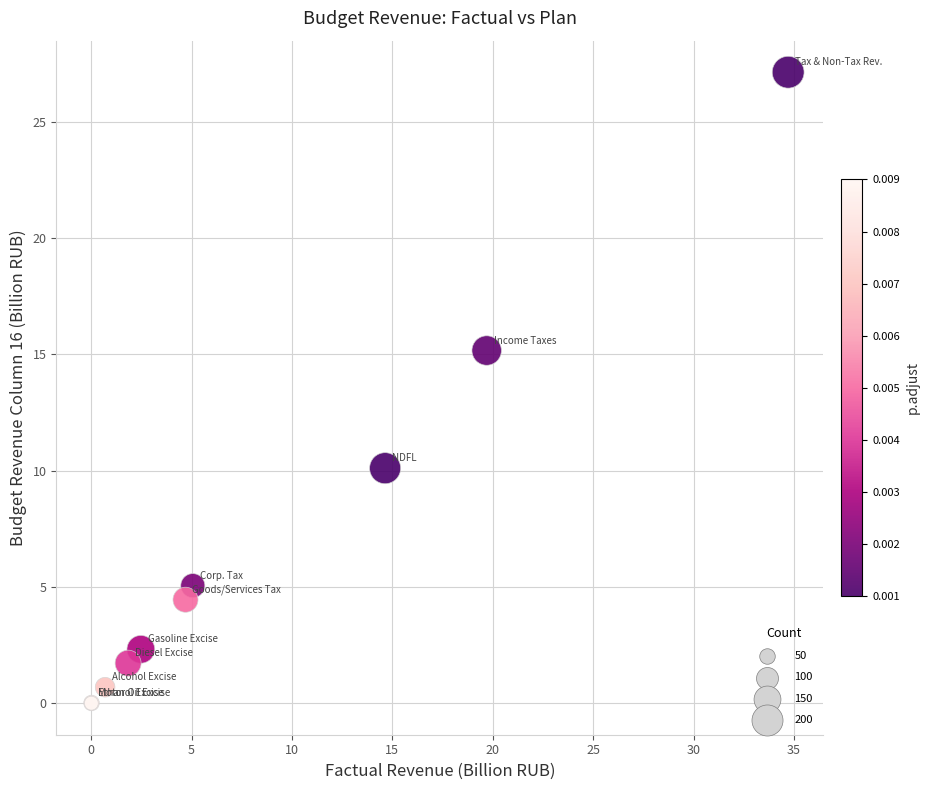

What Y value in the scatter plot is closest to 13?

15.2